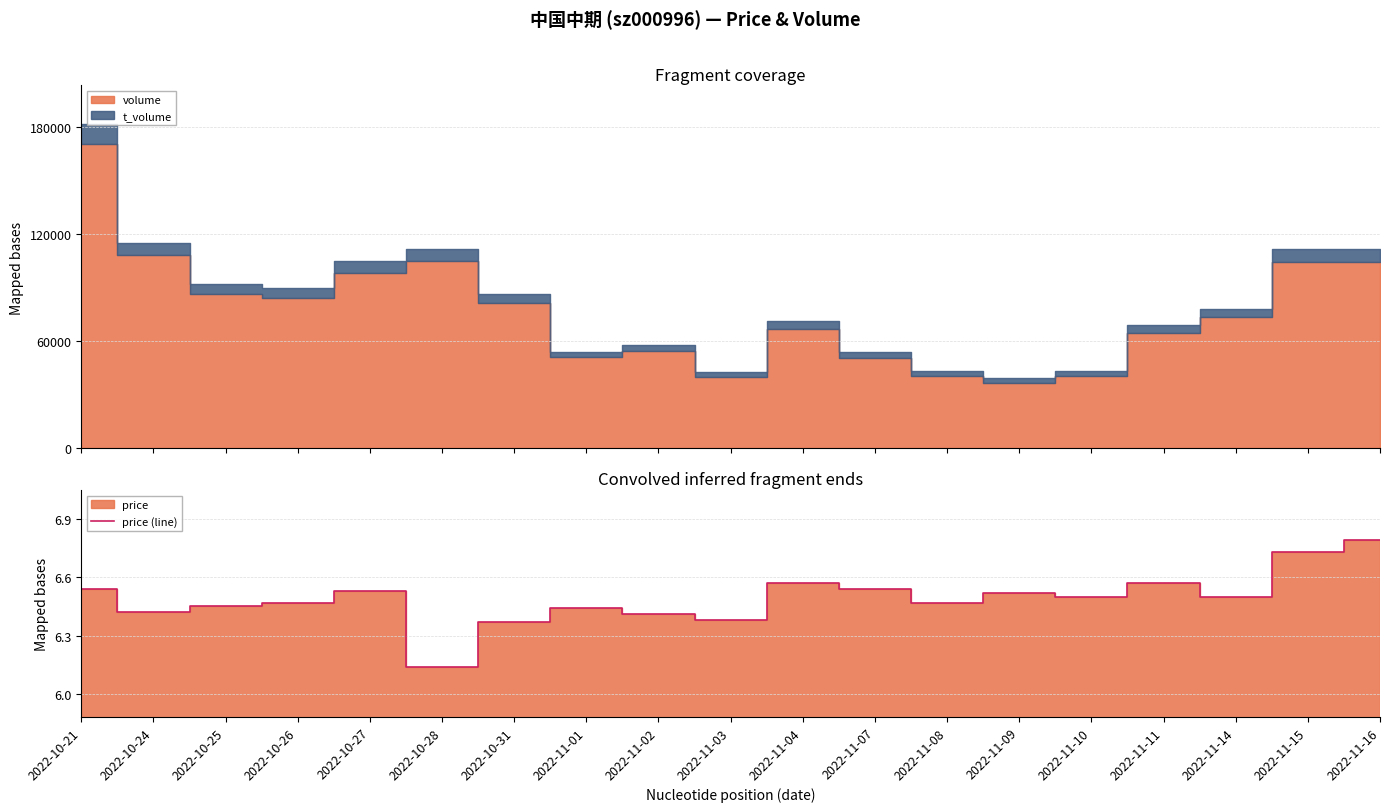

Rank the categories by value from highest to lowest.

2022-11-16, 2022-11-15, 2022-11-04, 2022-11-11, 2022-10-21, 2022-11-07, 2022-10-27, 2022-11-09, 2022-11-10, 2022-11-14, 2022-10-26, 2022-11-08, 2022-10-25, 2022-11-01, 2022-10-24, 2022-11-02, 2022-11-03, 2022-10-31, 2022-10-28